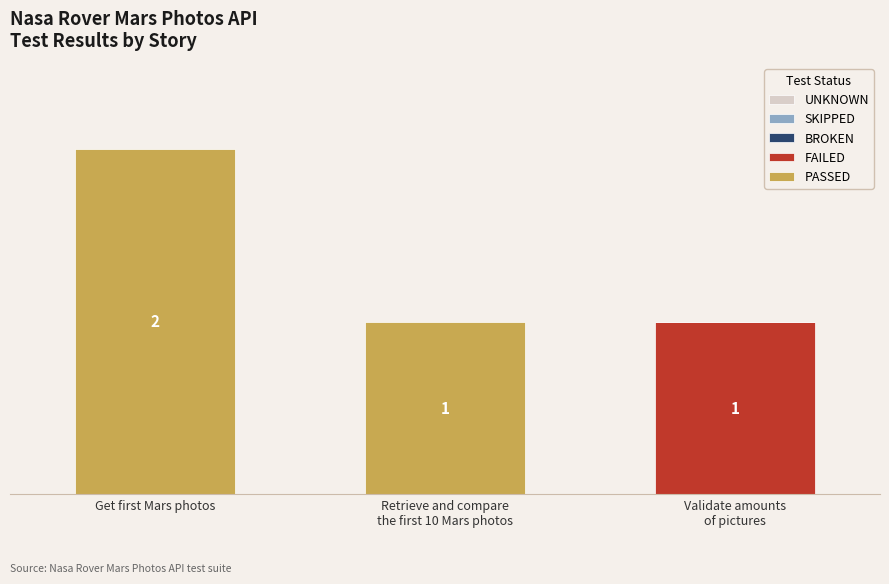

At which category is the sum across all series the highest?

Get first Mars photos